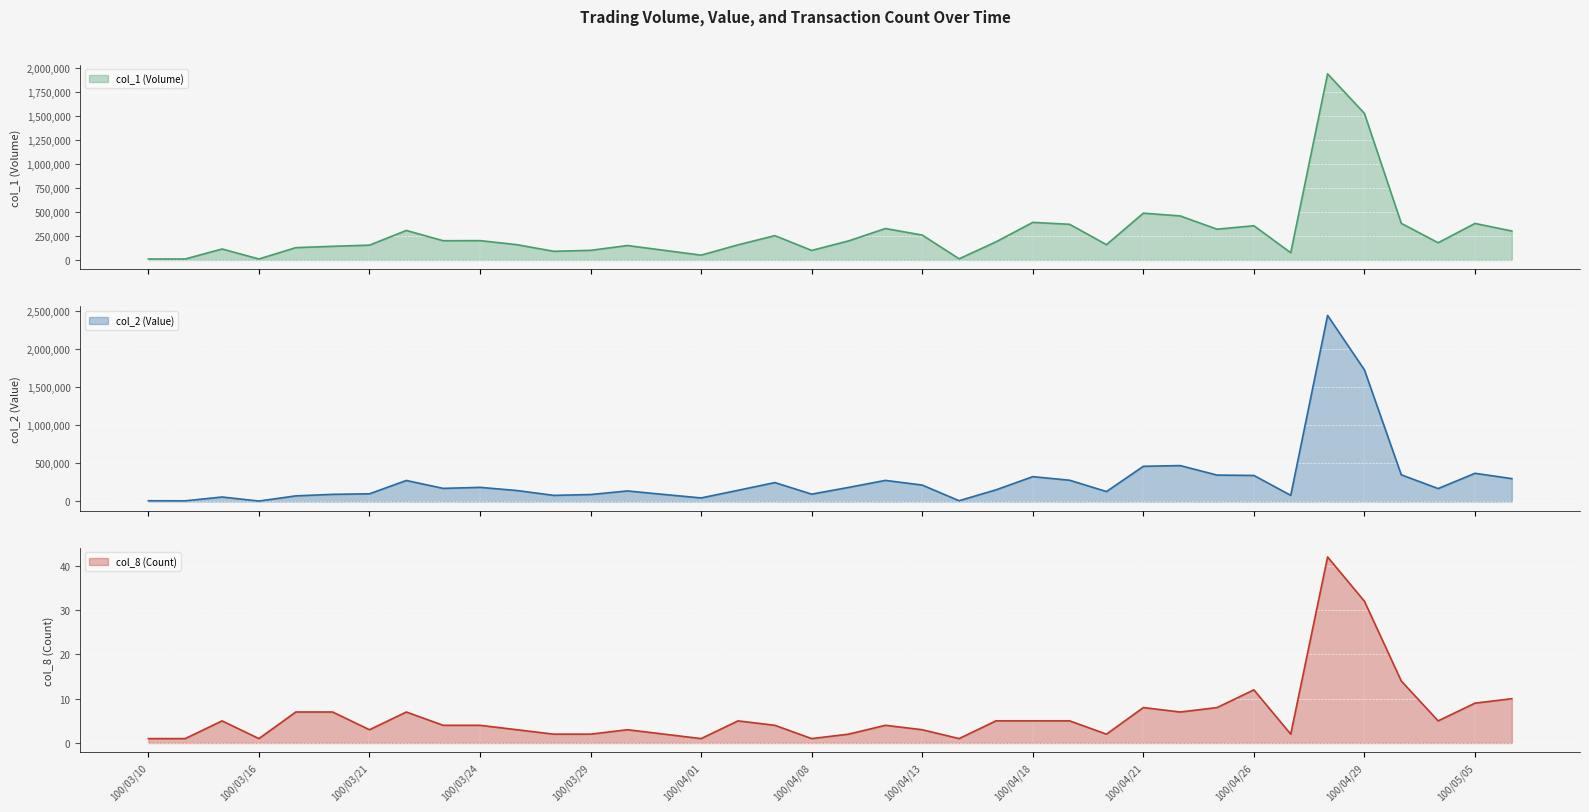

What is the total value across all series at 100/04/01?

96501